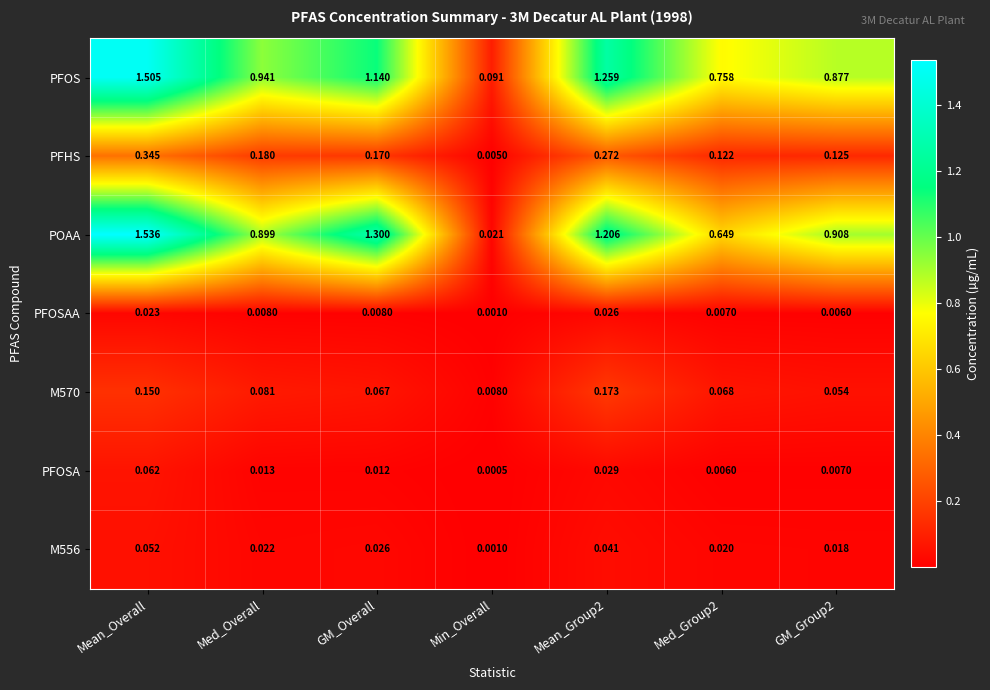

Which series has the largest total across all categories?

PFOS